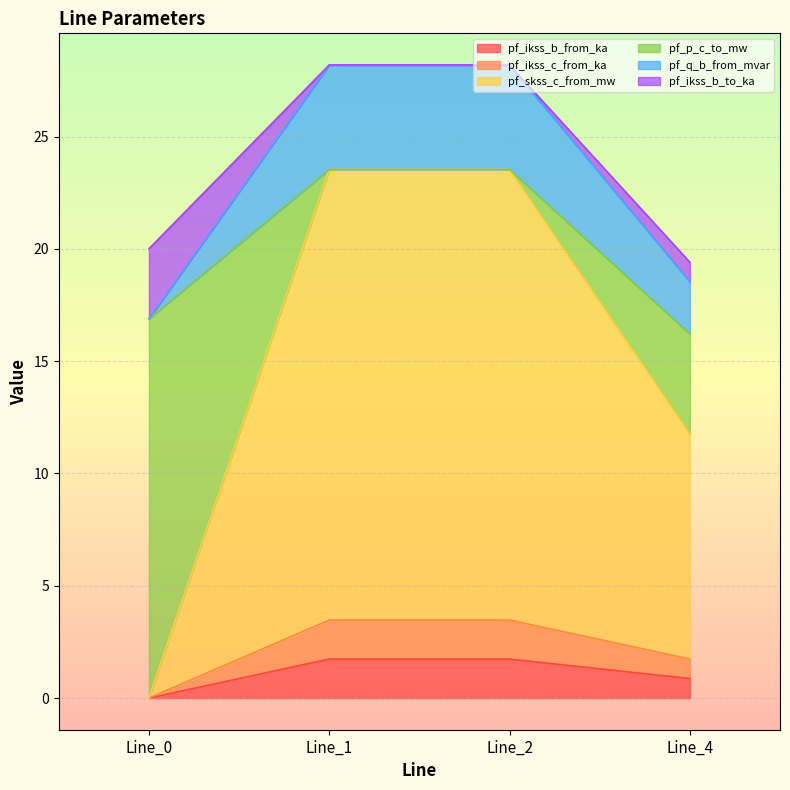

Does the chart display data point markers on the line(s)?

No